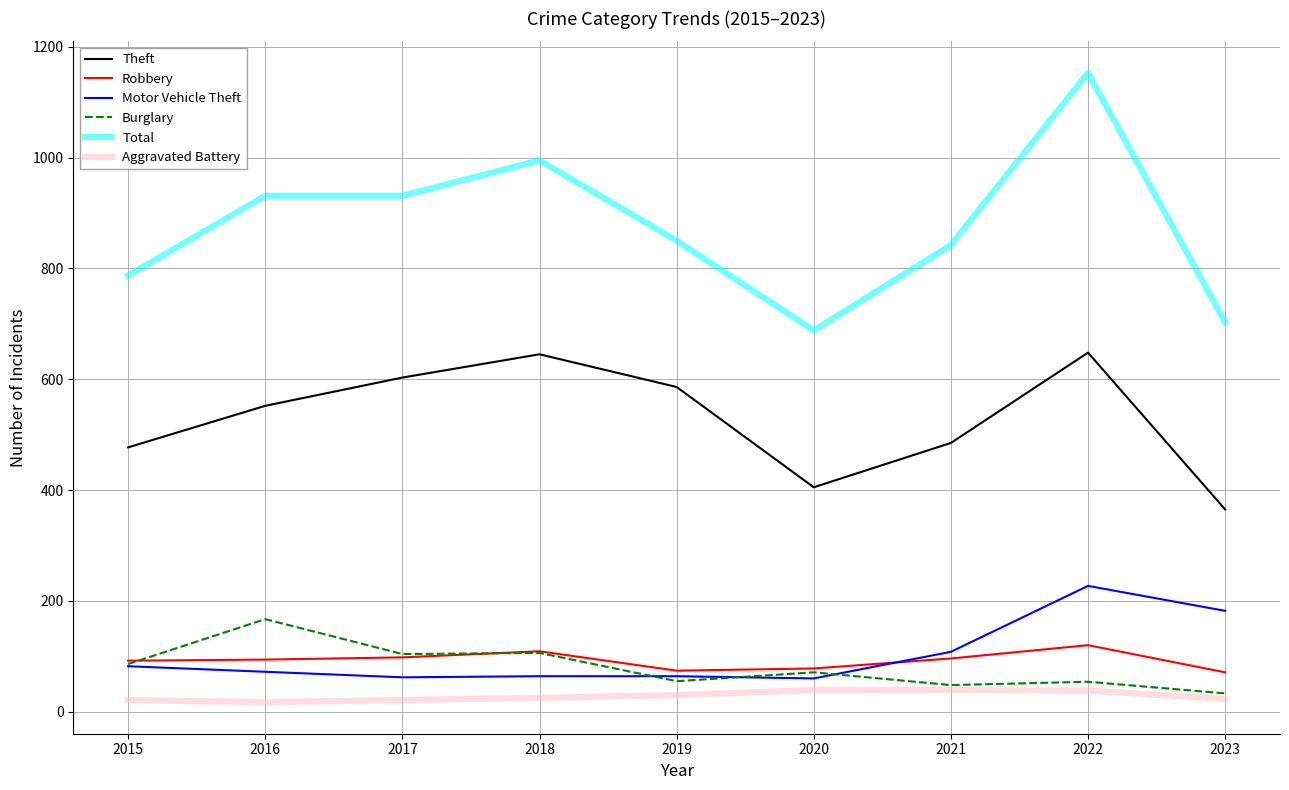

What is the difference between the second highest and second lowest values in the Theft series?

240